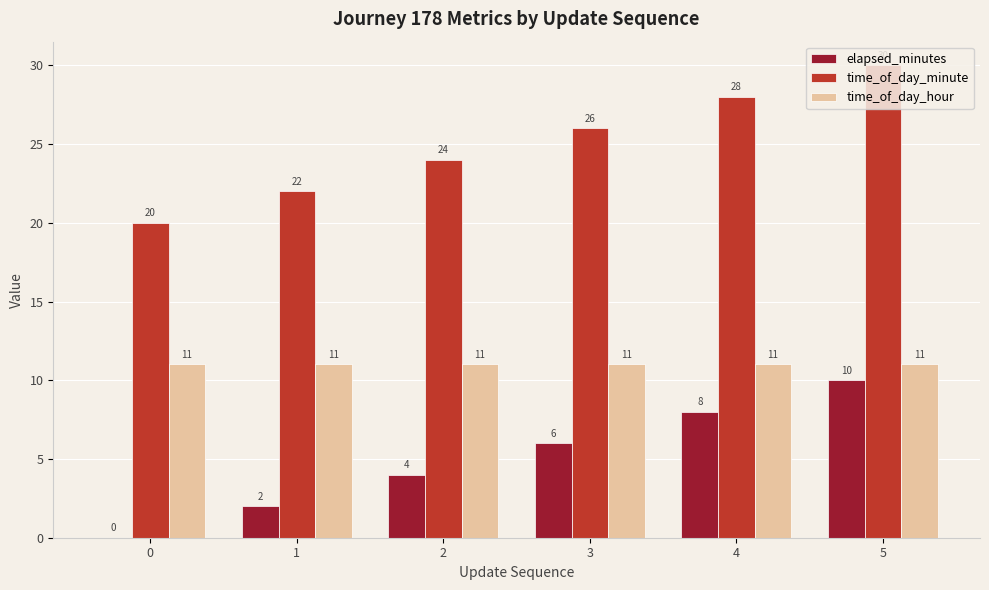

How many distinct data groups are displayed?

3